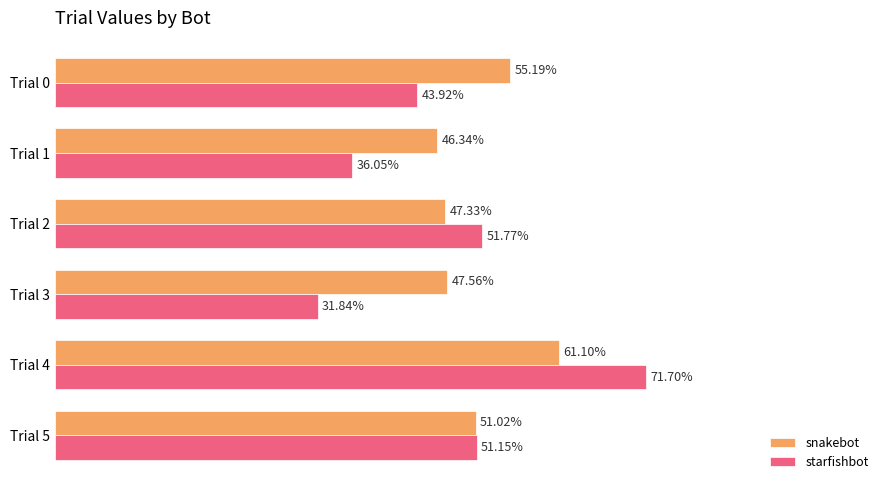

At how many categories does at least one series exceed 0?

6